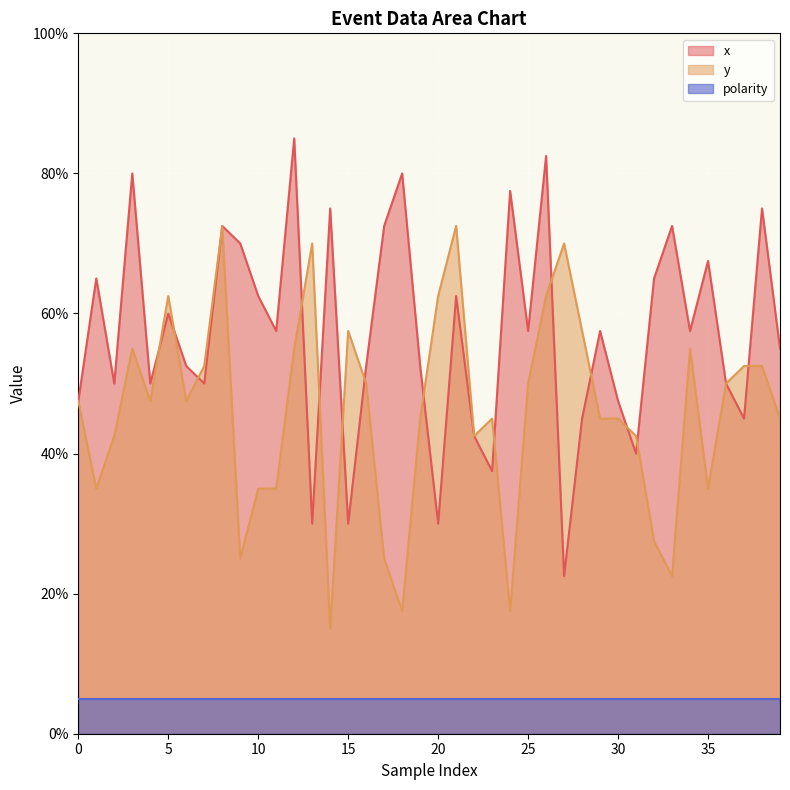

Between 30 and 34, which is larger?

34